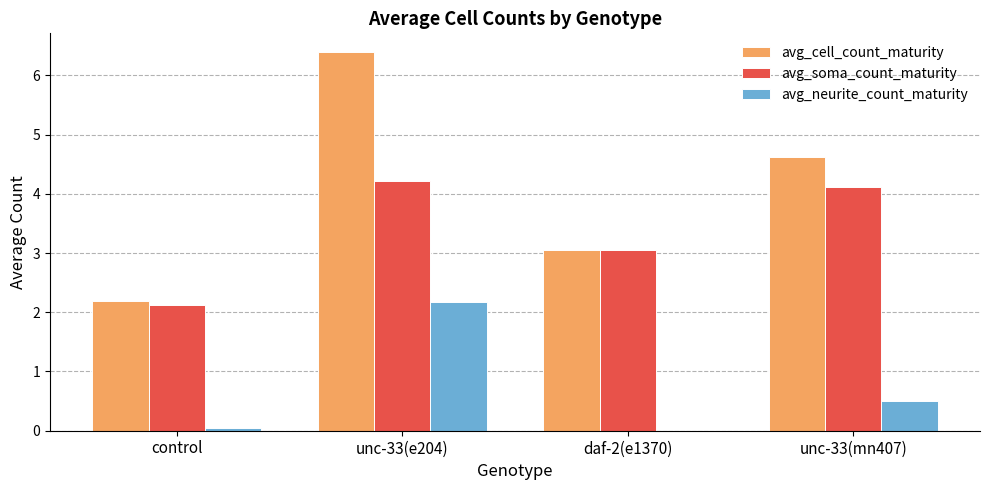

At which label is avg_cell_count_maturity closest to 4?

unc-33(mn407)